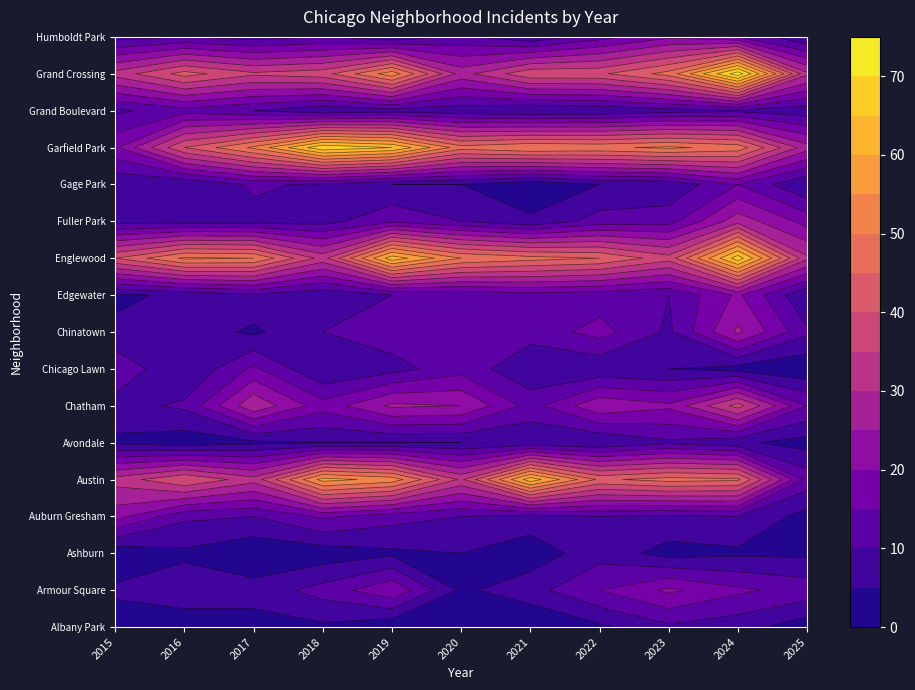

Which series has the largest total across all categories?

Garfield Park